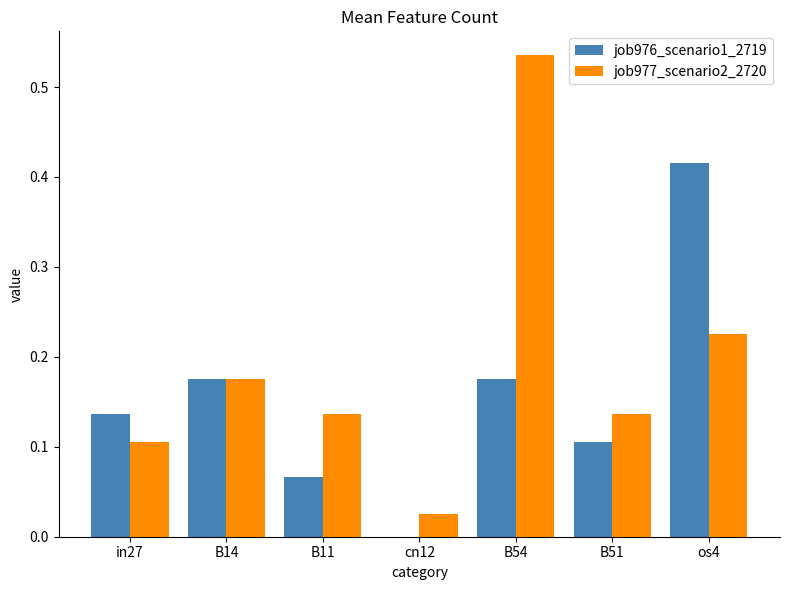

At which category is the sum across all series the highest?

B54